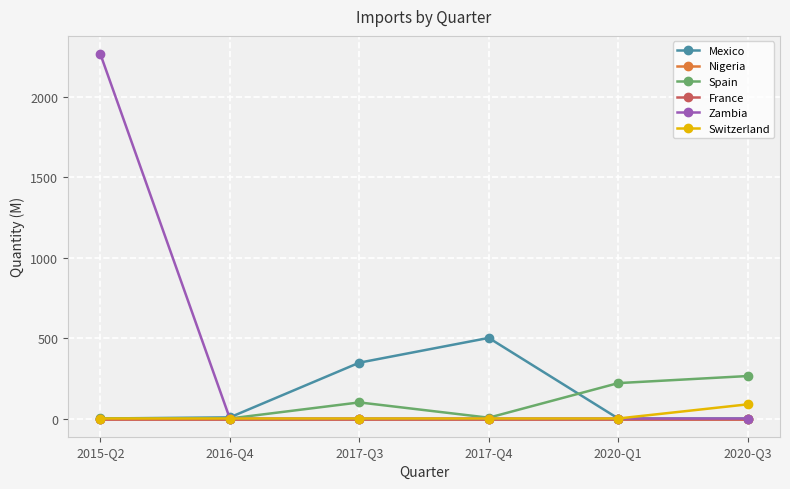

Is it true that Spain equals 108 at 2020-Q3?

False